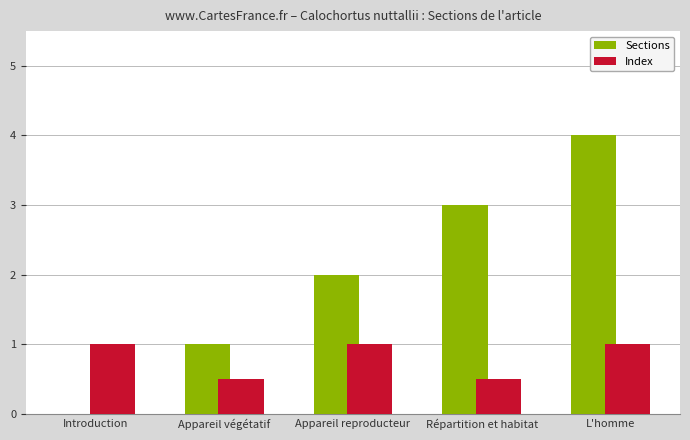

What value does the Index series have at L'homme?

1.0